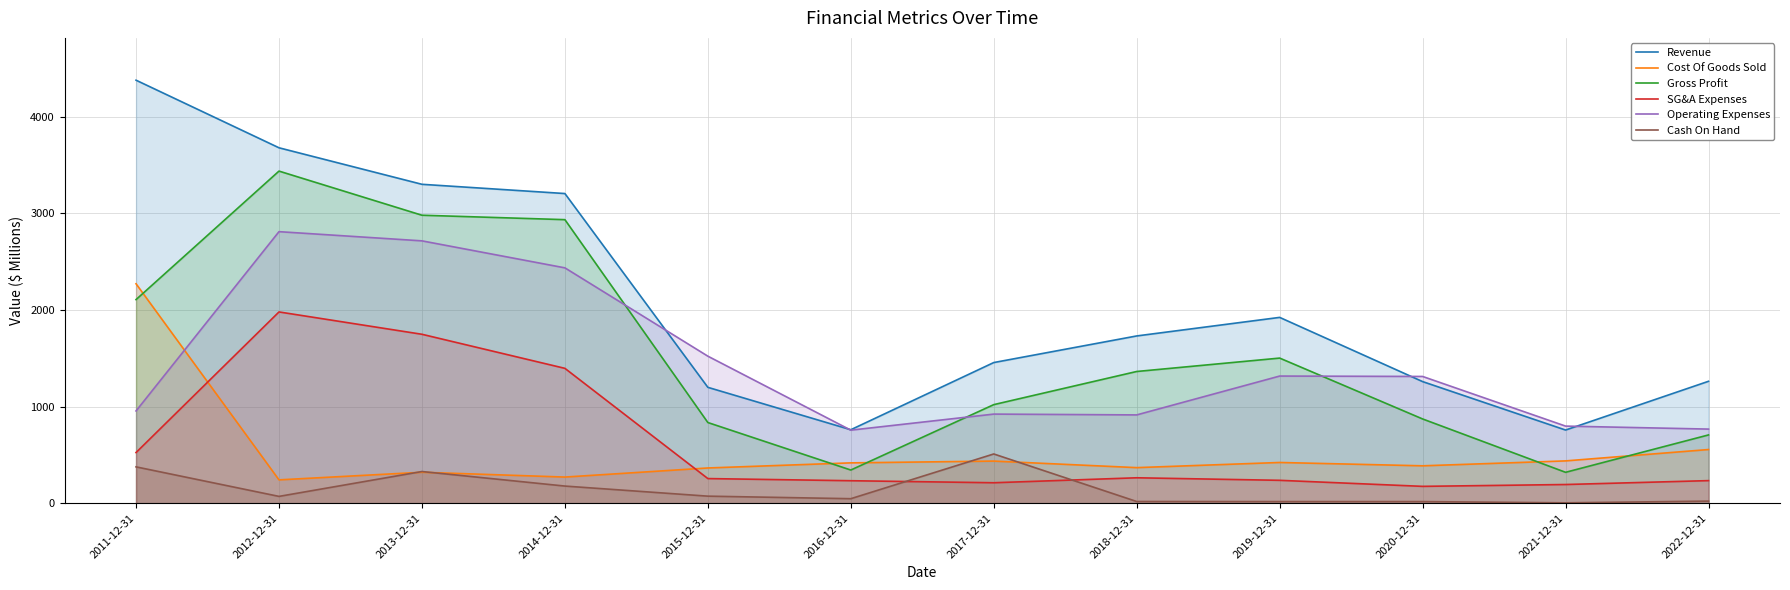

How many data points in Cost Of Goods Sold are above 417?

6